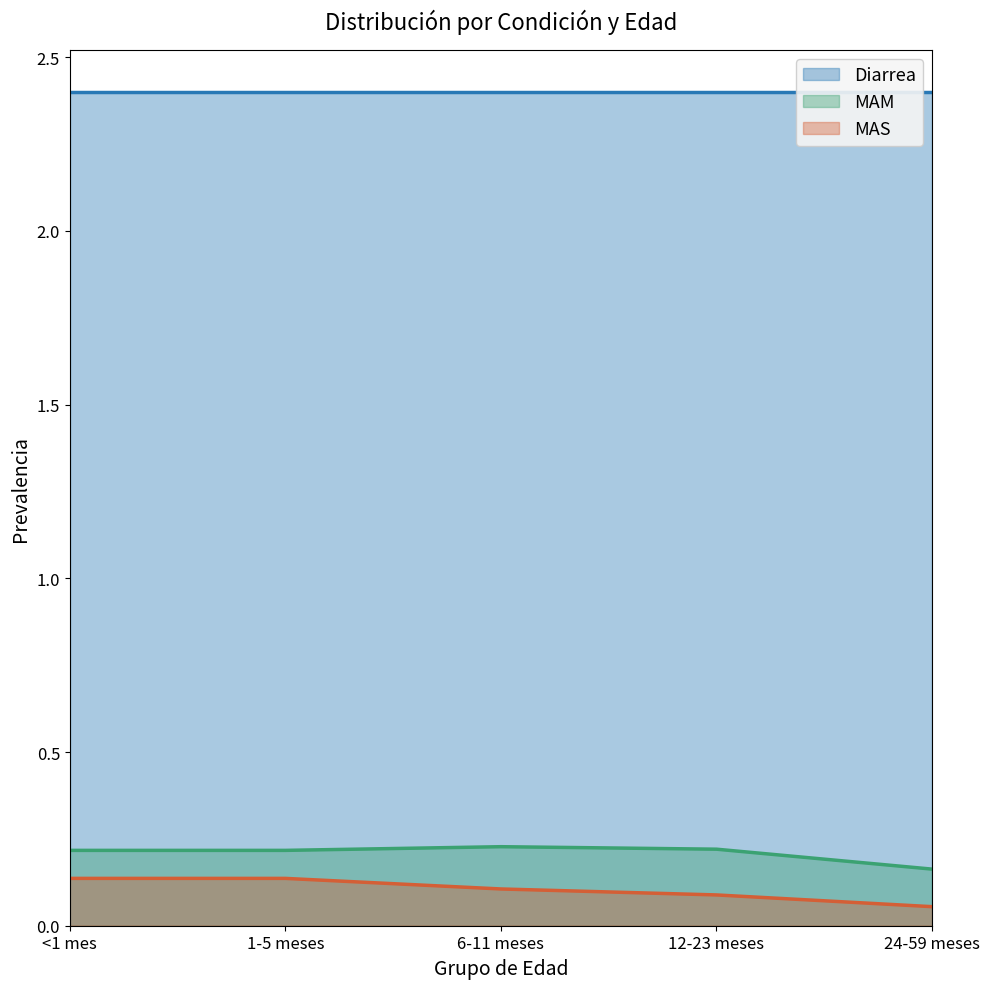

At which category does the chart reach its minimum across all series?

24-59 meses